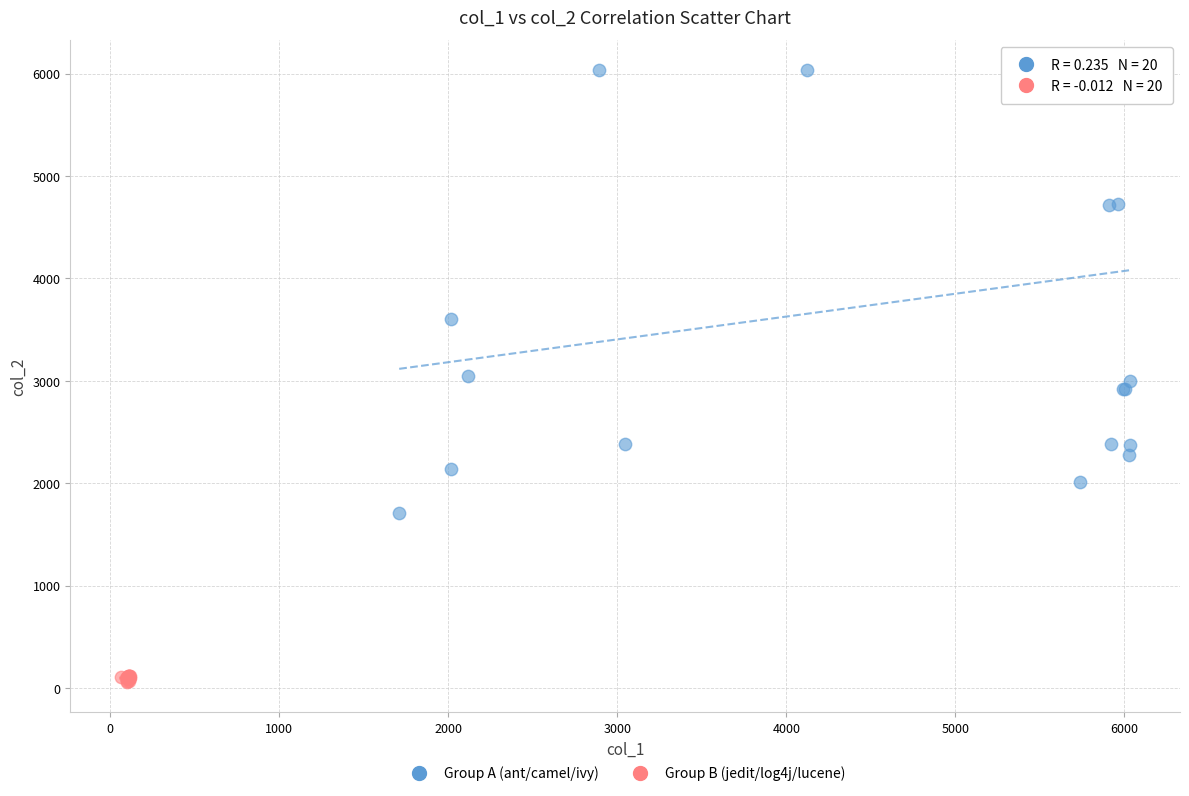

Which series contains the lowest Y value?

Group B (jedit/log4j/lucene)